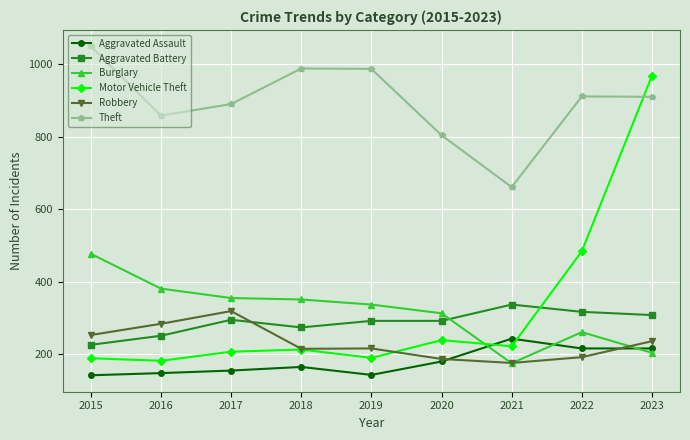

How many lines are shown in the chart?

6